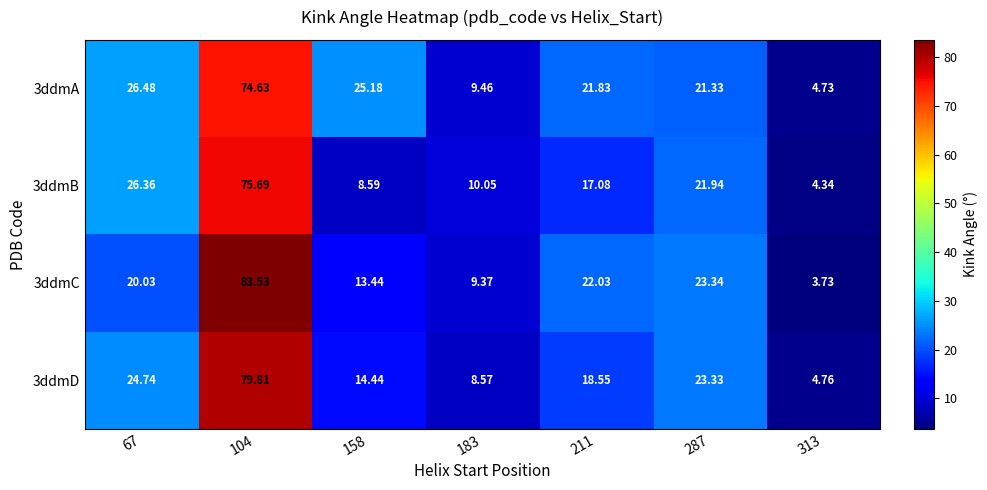

Reading left to right, list all the values displayed in this chart.

3ddmA: 67=26.5	104=74.6	158=25.2	183=9.5	211=21.8	287=21.3	313=4.7
3ddmB: 67=26.4	104=75.7	158=8.6	183=10.1	211=17.1	287=21.9	313=4.3
3ddmC: 67=20.0	104=83.5	158=13.4	183=9.4	211=22.0	287=23.3	313=3.7
3ddmD: 67=24.7	104=79.8	158=14.4	183=8.6	211=18.6	287=23.3	313=4.8